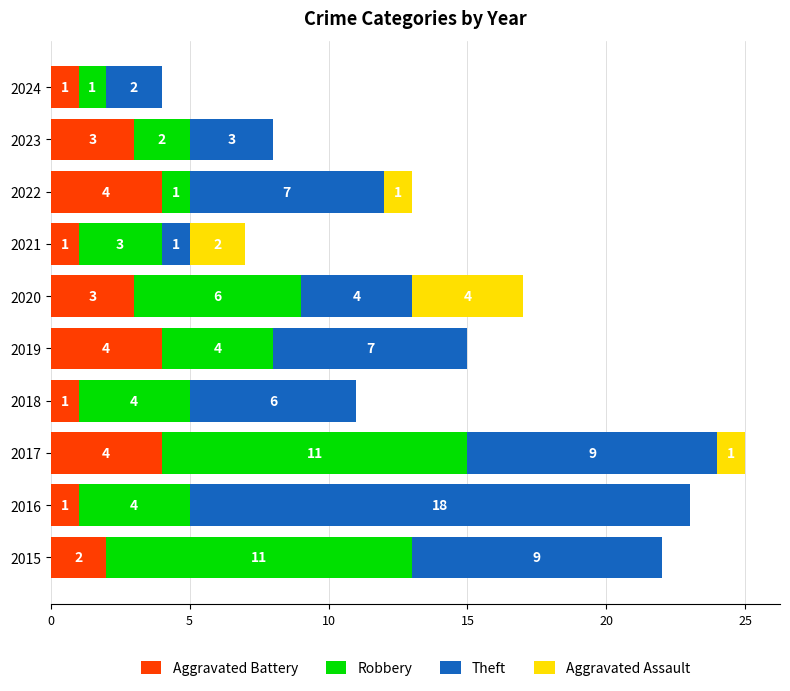

At which category is the sum across all series the highest?

2017